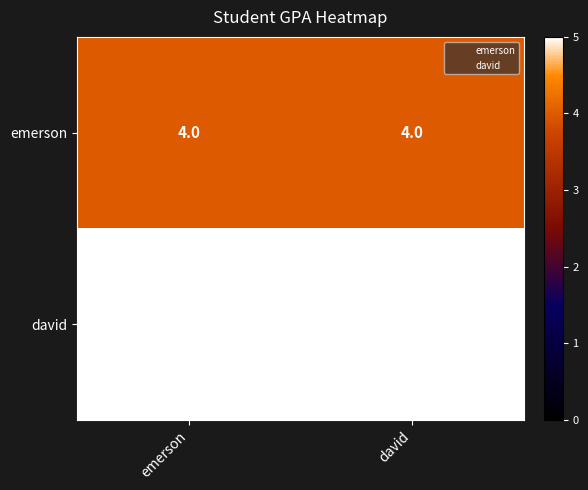

The value of emerson at david is 4. True or false?

True